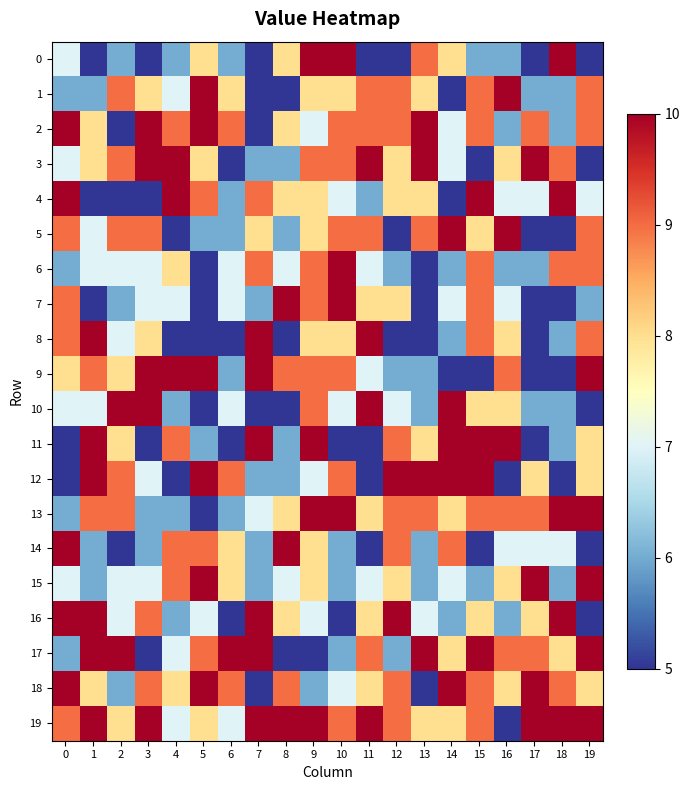

Rank the series at 19 from lowest to highest value.

0, 3, 10, 14, 16, 7, 4, 11, 12, 18, 1, 2, 5, 6, 8, 9, 13, 15, 17, 19